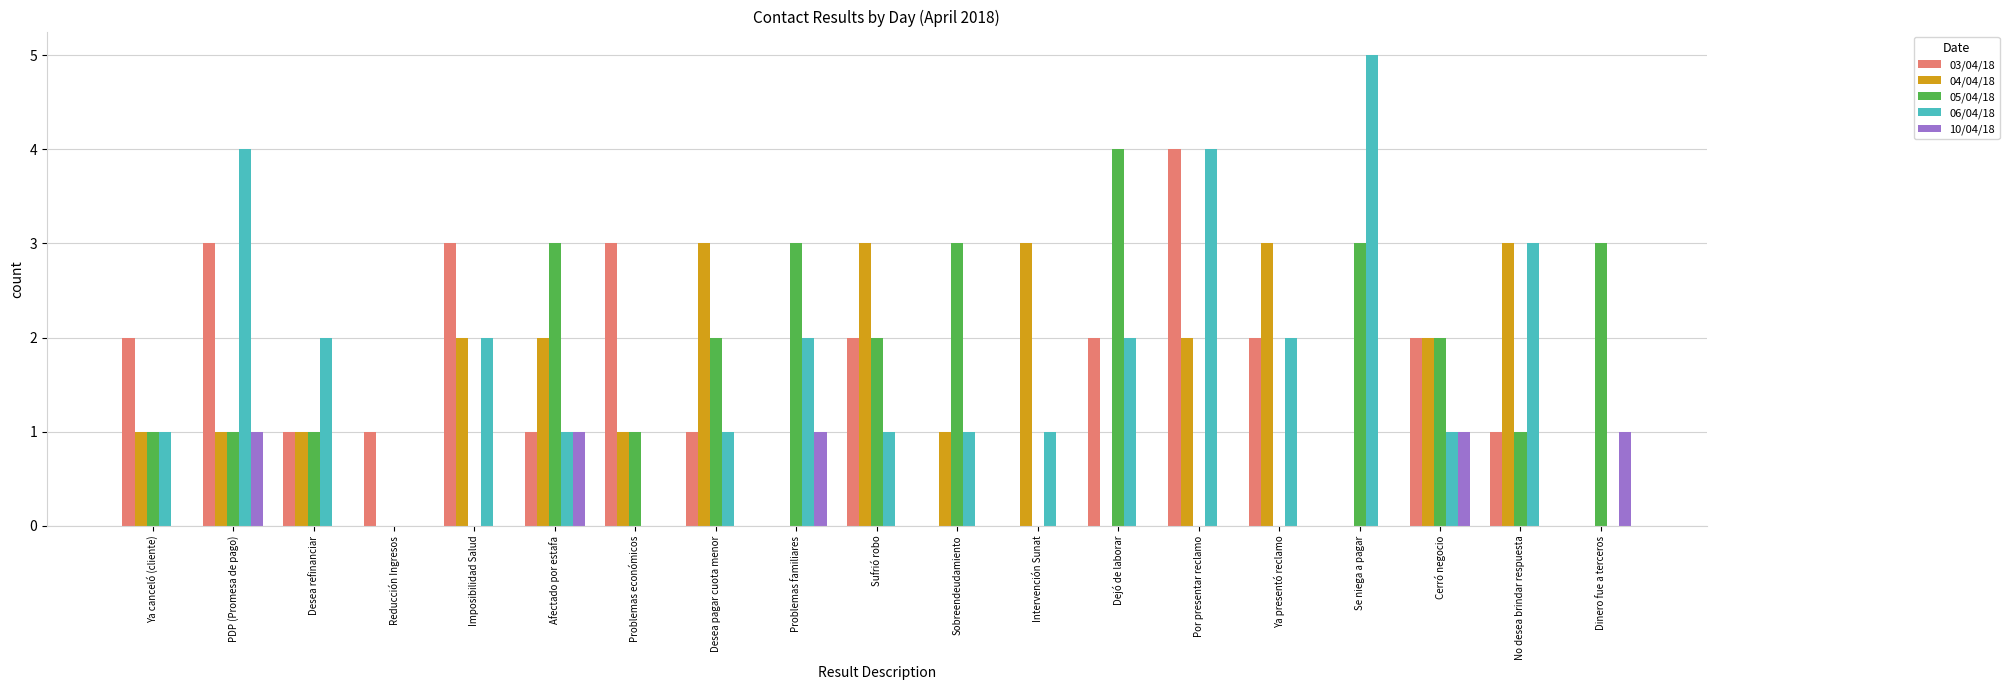

How many 04/04/18 values are between 0 and 3?

19